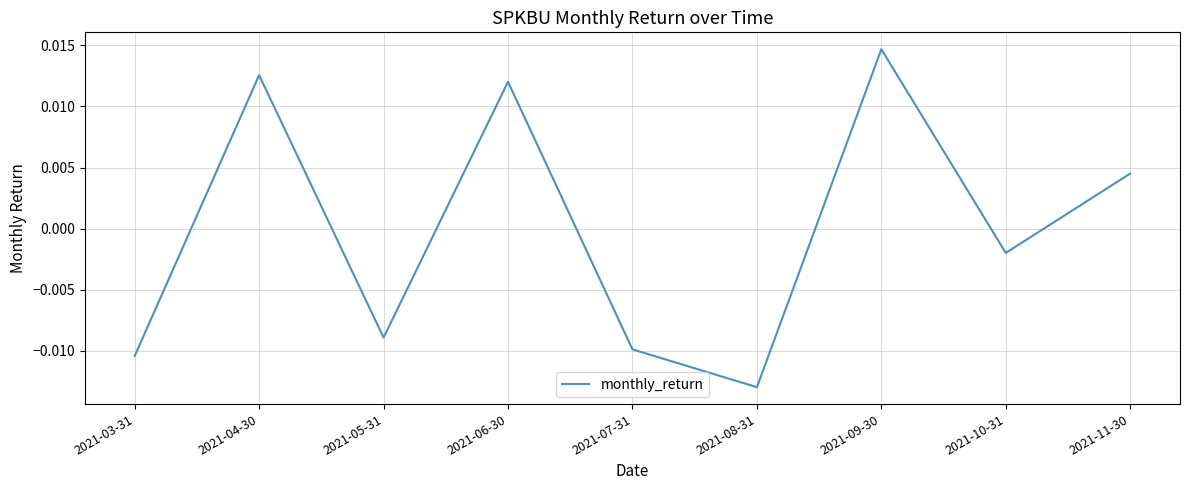

Rank the categories by value from highest to lowest.

2021-09-30, 2021-04-30, 2021-06-30, 2021-11-30, 2021-10-31, 2021-05-31, 2021-07-31, 2021-03-31, 2021-08-31